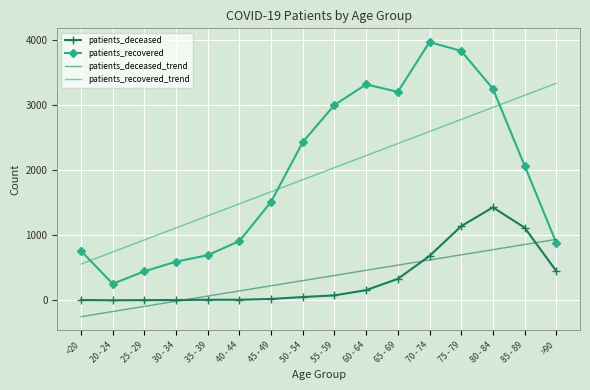

List the series in order of their peak value, highest first.

patients_recovered, patients_recovered_trend, patients_deceased, patients_deceased_trend